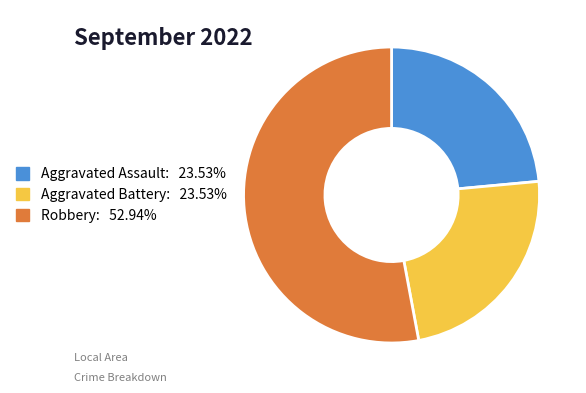

Does any single category account for the majority?

Yes